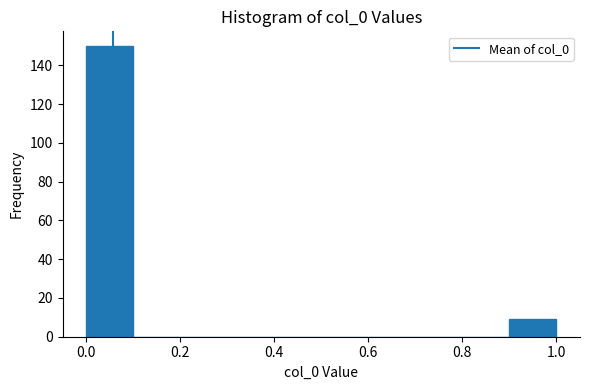

What is the height of the bar covering 0.0 to 0.1 on the x-axis? The values are not printed on the chart, so give them approximately, as read against the axis.

150